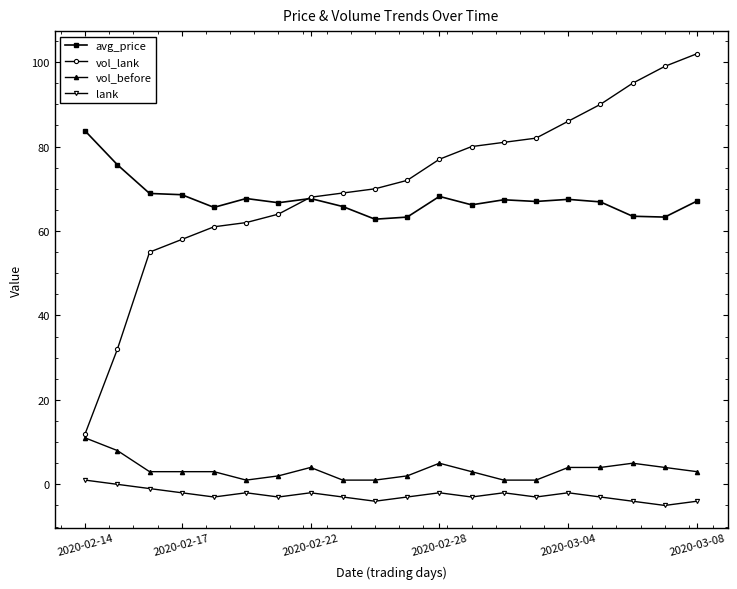

What is the greatest value displayed?

102.0